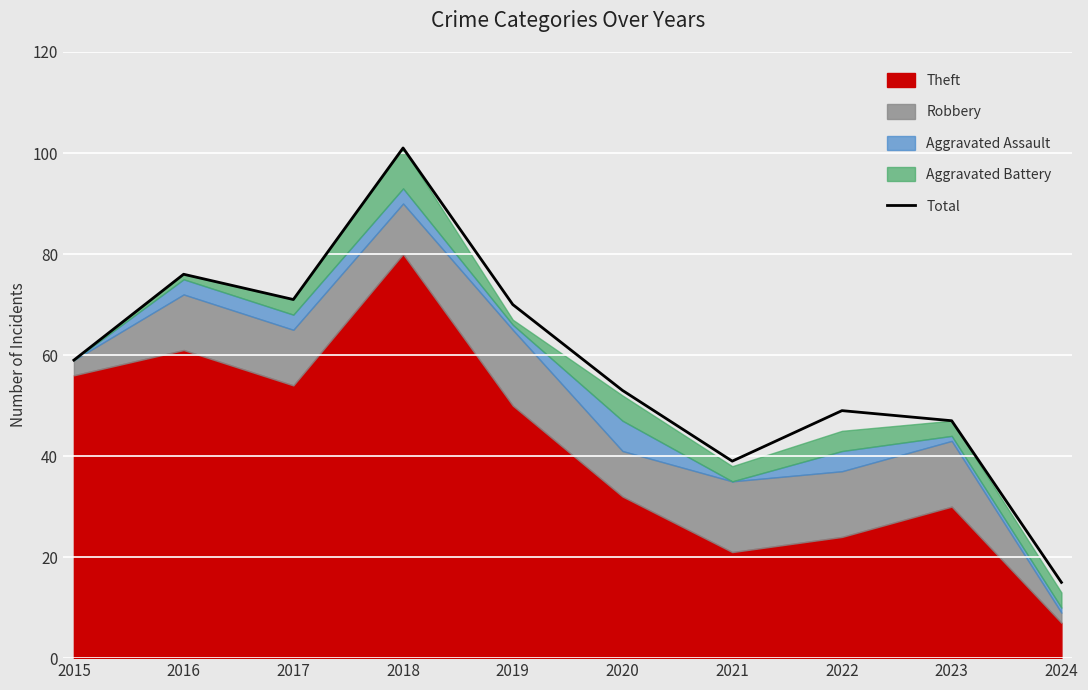

True or false: the data shows 39 at 2021.

True